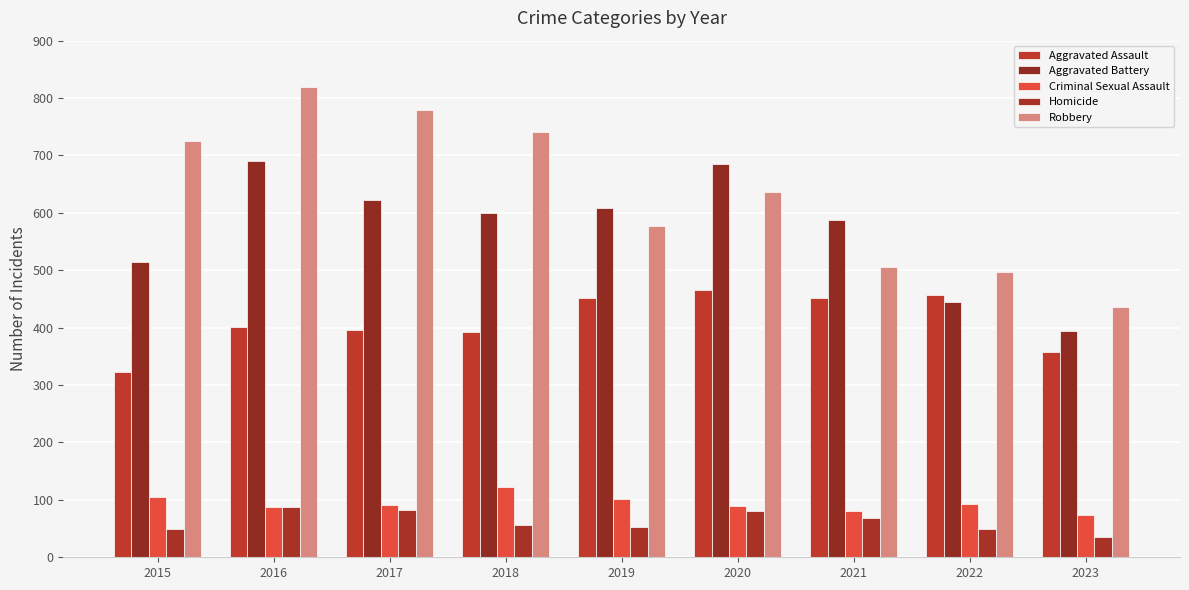

Reading left to right, list all the values displayed in this chart.

Aggravated Assault: 323	402	396	392	452	466	452	457	357
Aggravated Battery: 515	691	623	600	608	686	587	445	395
Criminal Sexual Assault: 105	87	91	123	102	89	81	93	74
Homicide: 50	87	82	56	53	81	69	49	35
Robbery: 726	819	780	741	577	637	506	497	436